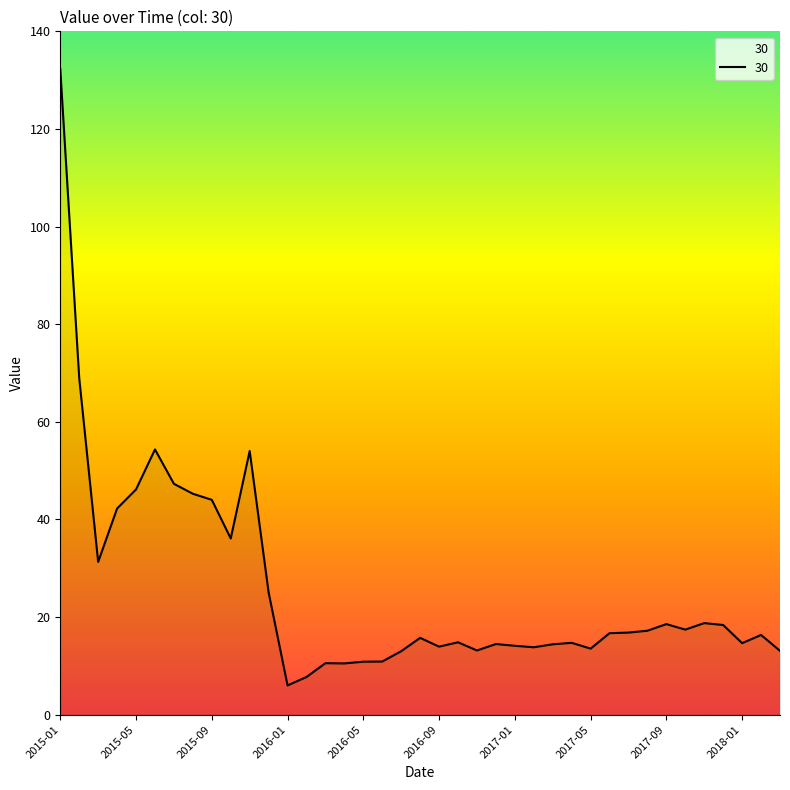

What is the difference between the maximum and minimum values?

126.3